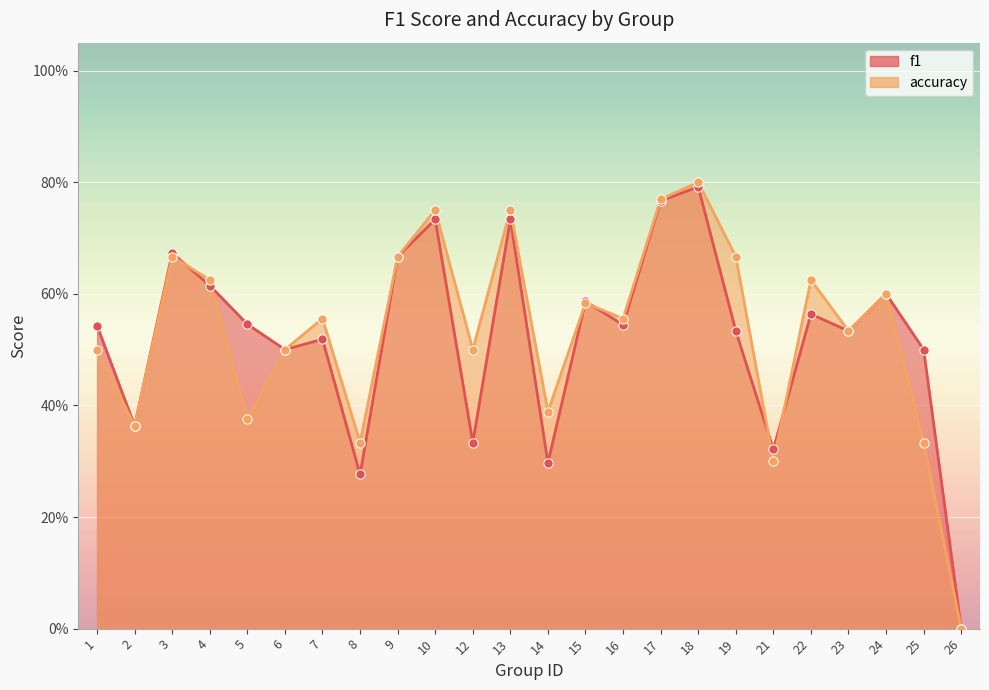

At which category is the sum across all series the highest?

18